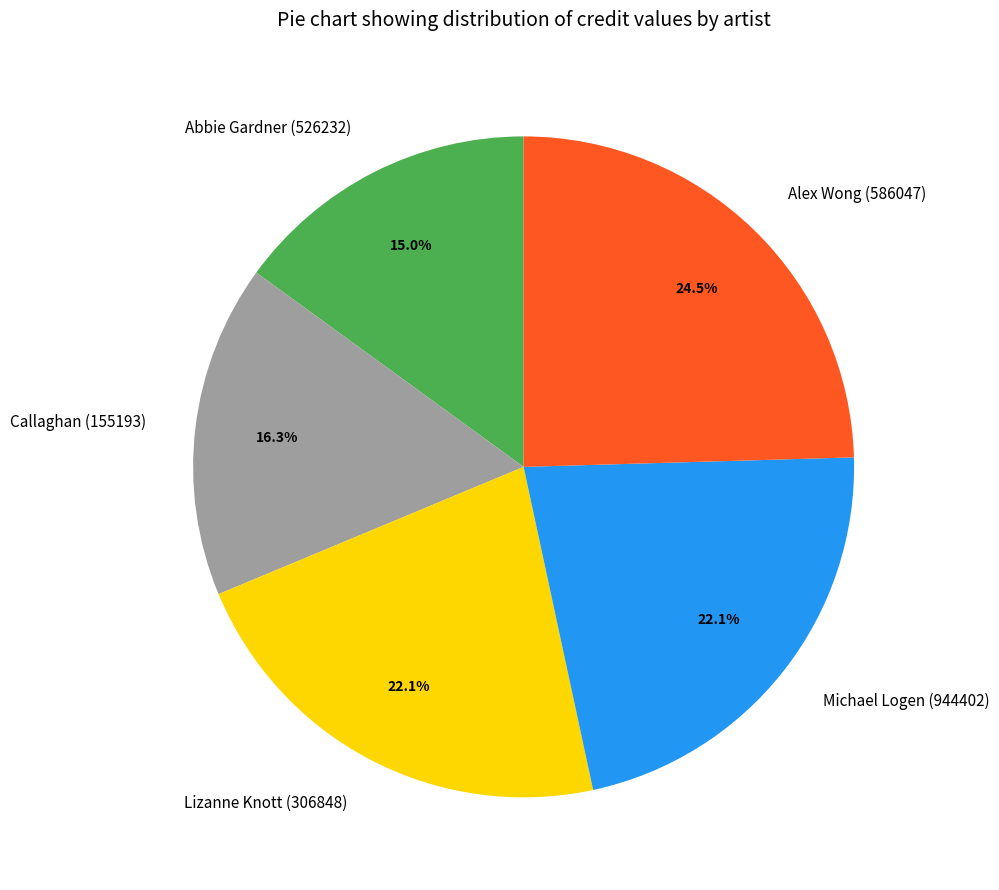

Combined, do Abbie Gardner (526232) and Callaghan (155193) account for over 50%?

No